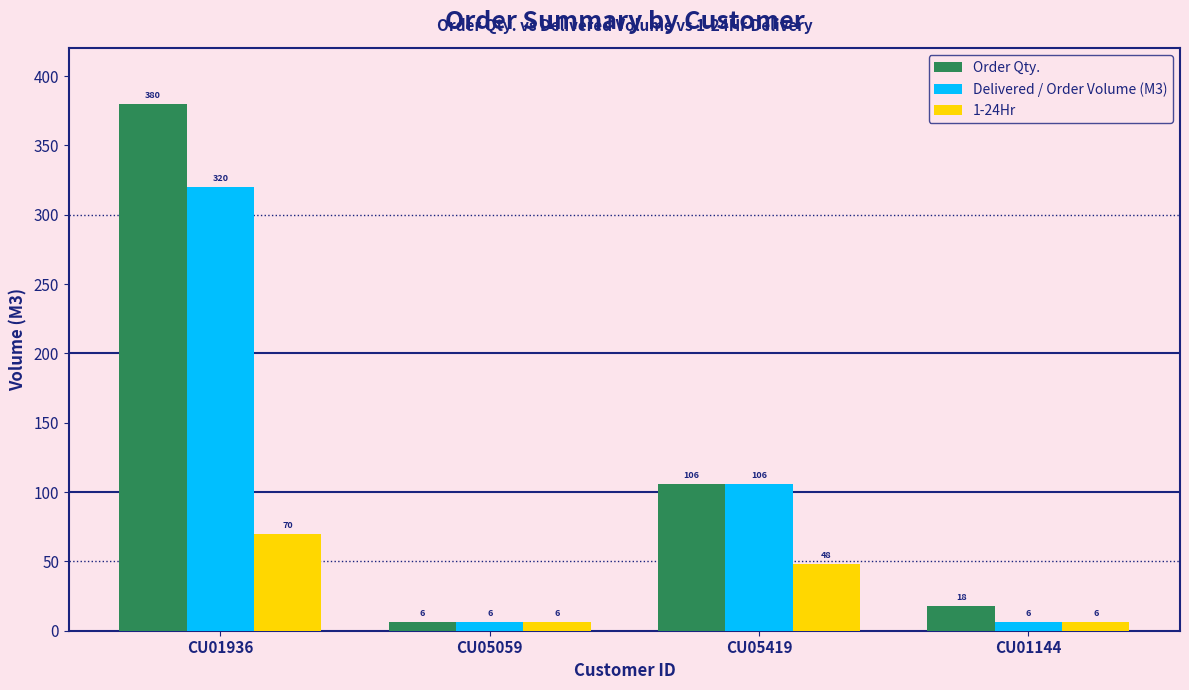

Rank the series at CU01936 from highest to lowest value.

Order Qty., Delivered / Order Volume (M3), 1-24Hr